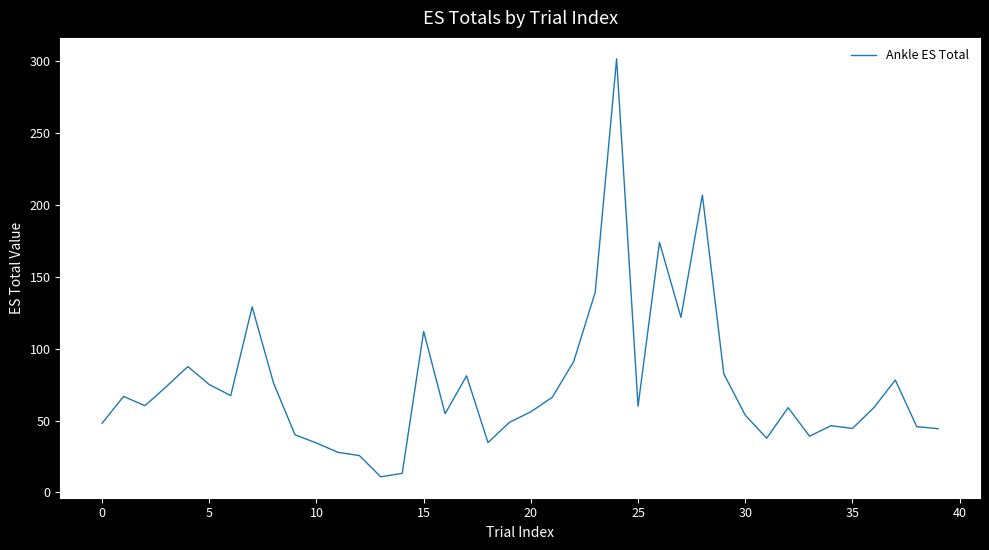

How many lines are shown in the chart?

1